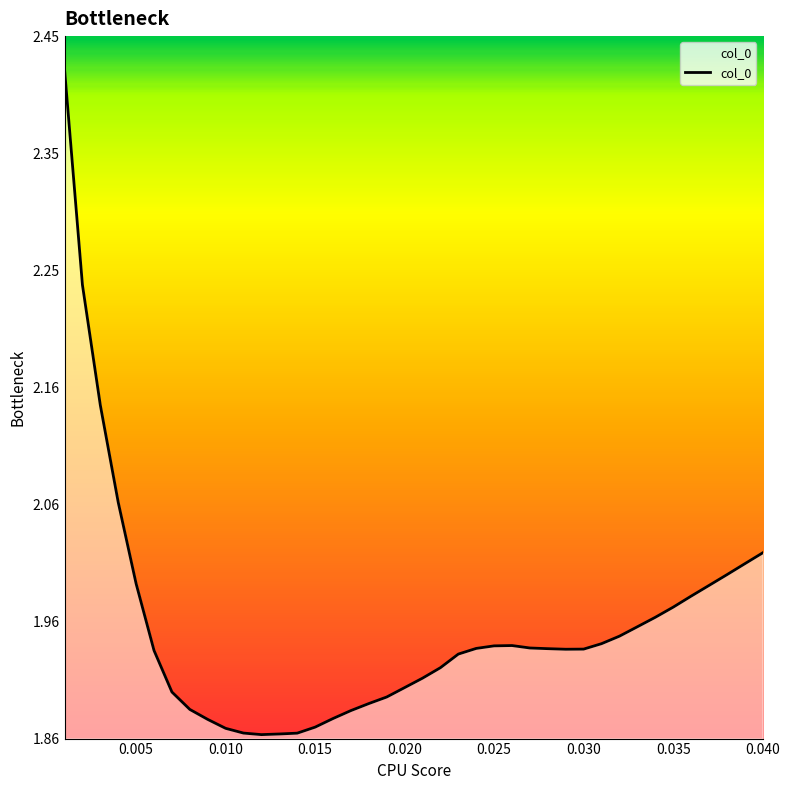

What is the difference between the maximum and minimum values?

0.6